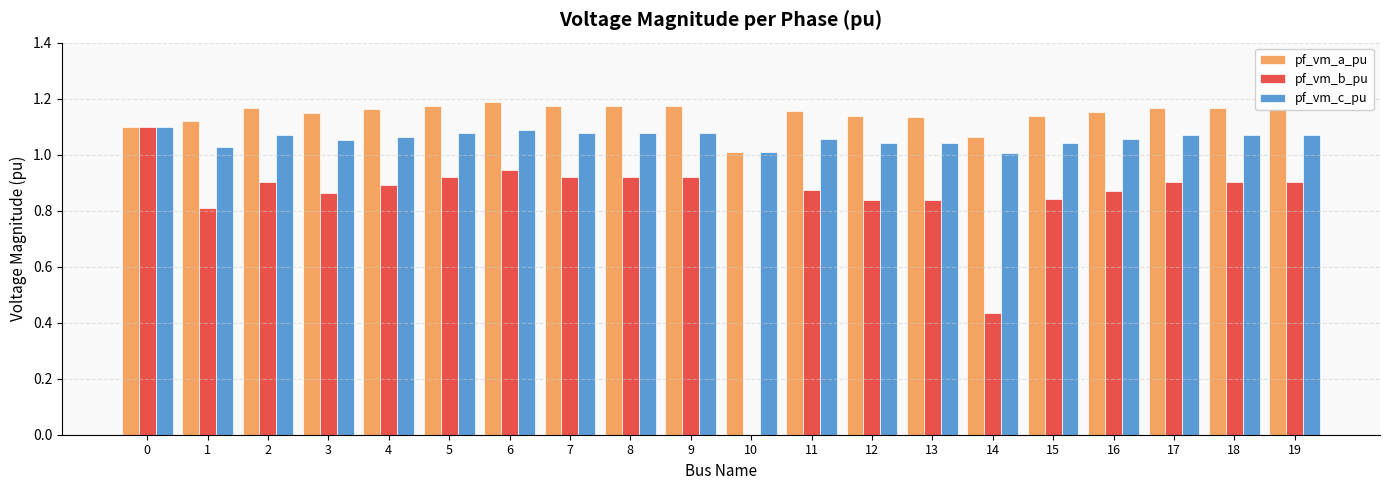

Between 3 and 13, which series saw the biggest shift?

pf_vm_b_pu